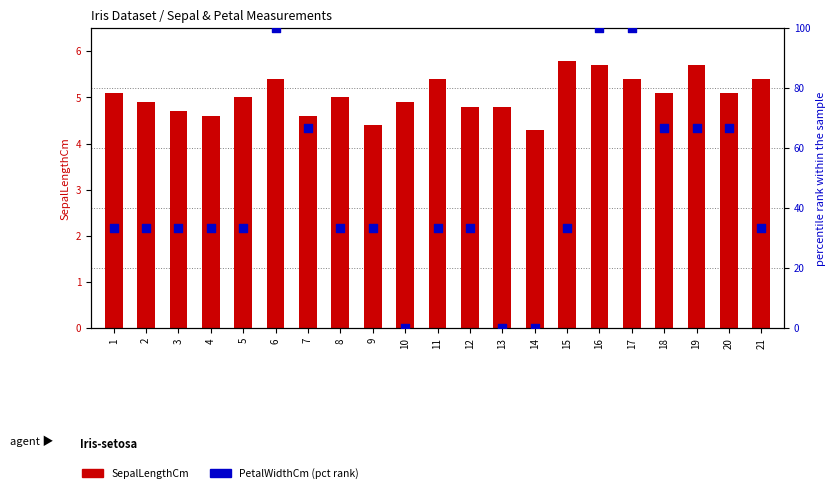

What are all the series names shown in the legend?

SepalLengthCm, PetalWidthCm (pct)